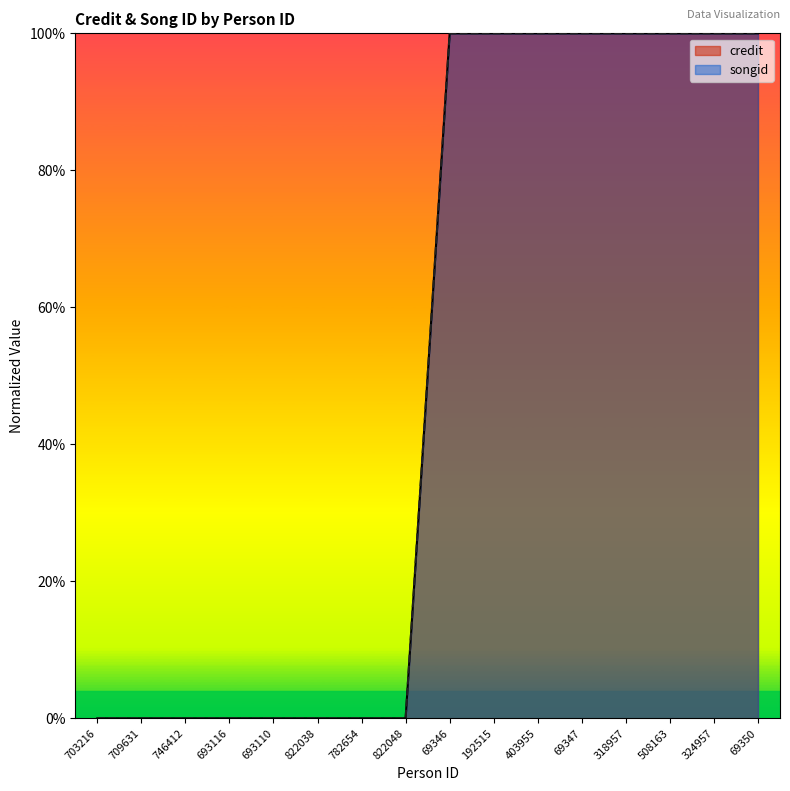

True or false: credit has more than 2 interior local peaks.

False